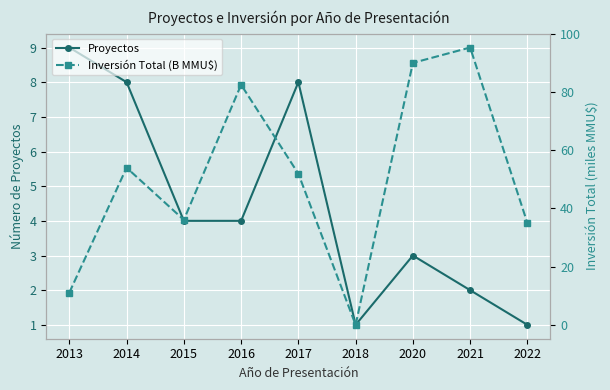

The Proyectos series shows 1 at 2018. True or false?

True